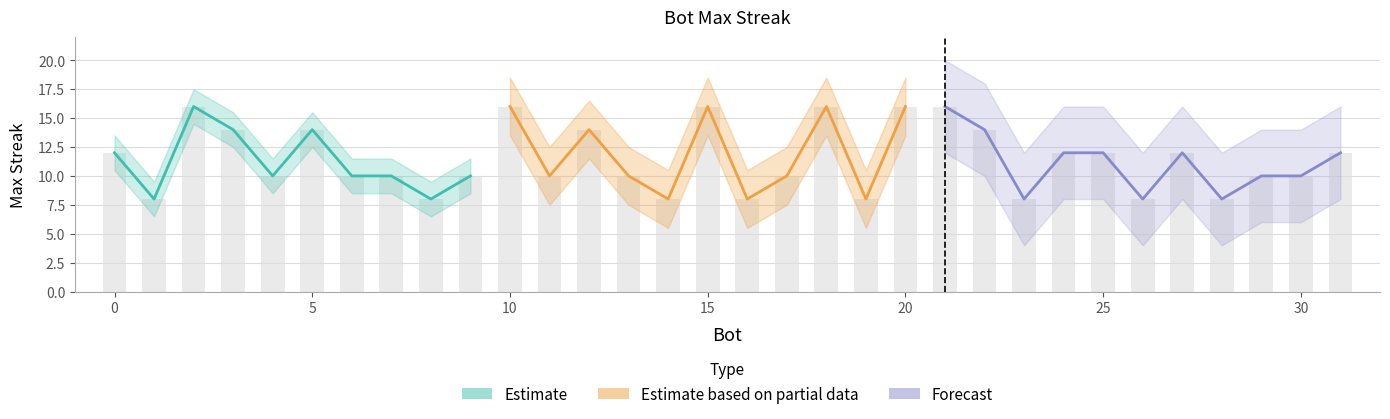

Reading left to right, list all the values displayed in this chart.

21=16	20=16	18=16	15=16	10=16	2=16	22=14	12=14	5=14	3=14	31=12	27=12	25=12	24=12	0=12	30=10	29=10	17=10	13=10	11=10	9=10	7=10	6=10	4=10	28=8	26=8	23=8	19=8	16=8	14=8	8=8	1=8